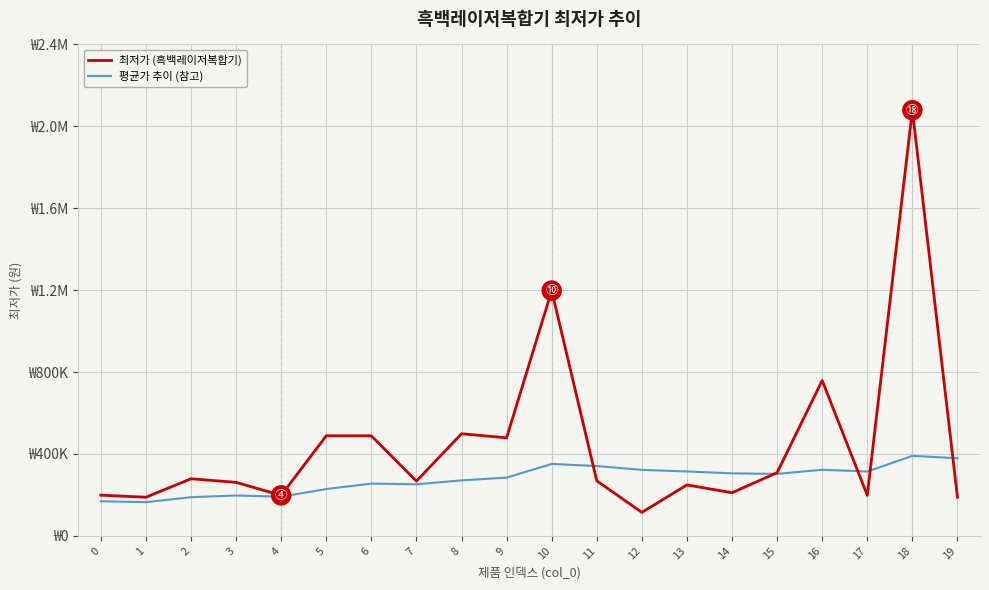

What are all the series names shown in the legend?

최저가 (흑백레이저복합기), 평균가 추이 (참고)